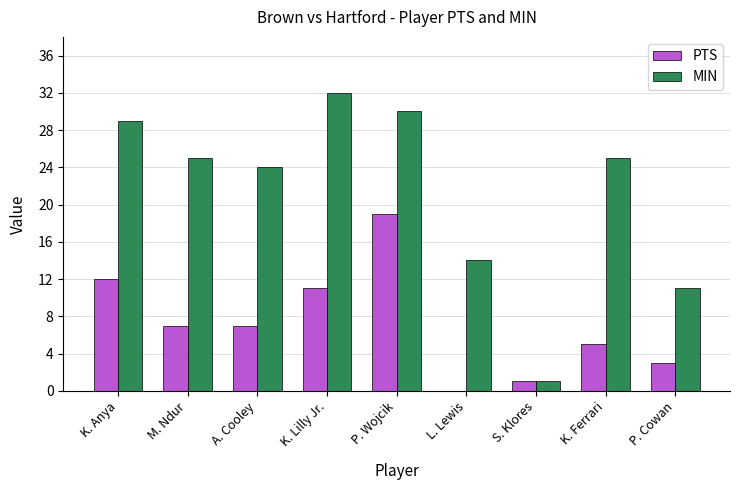

Which series has the largest total across all categories?

MIN